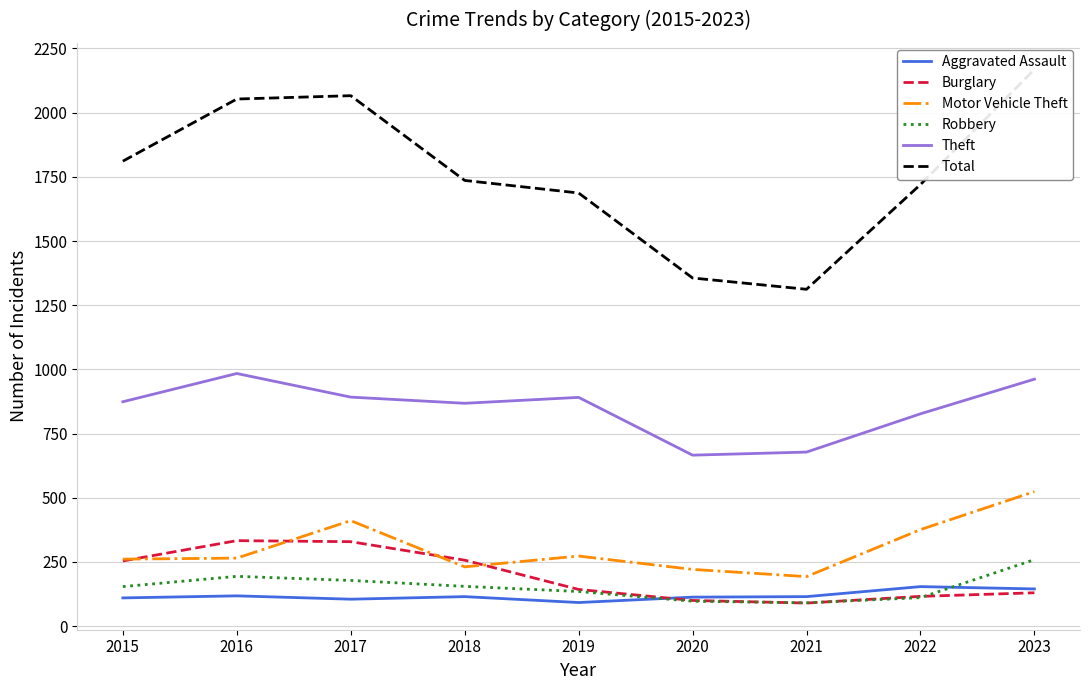

What is the difference between the second highest and second lowest values in the Burglary series?

229